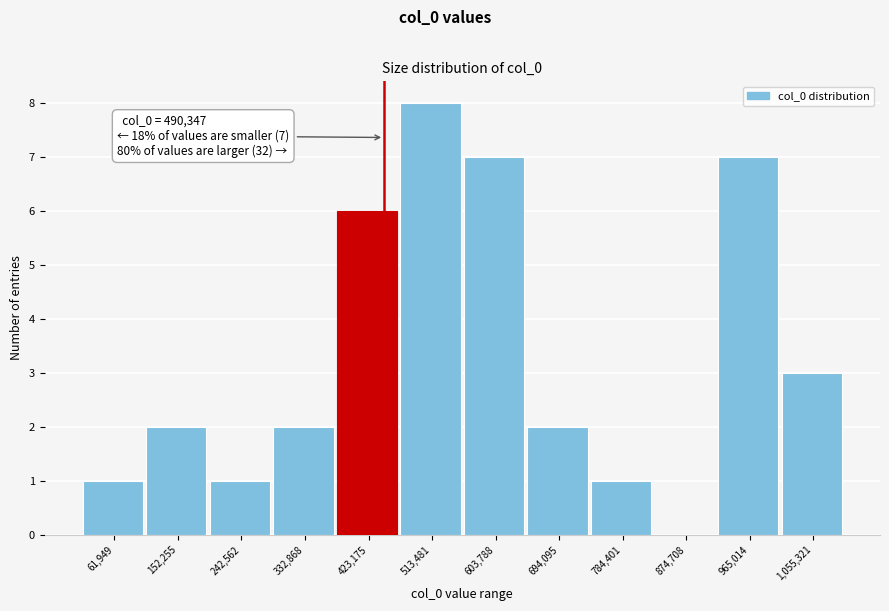

Reading right to left, extract all data points from this chart.

1,055,321=3	965,014=7	874,708=0	784,401=1	694,095=2	603,788=7	513,481=8	423,175=6	332,868=2	242,562=1	152,255=2	61,949=1